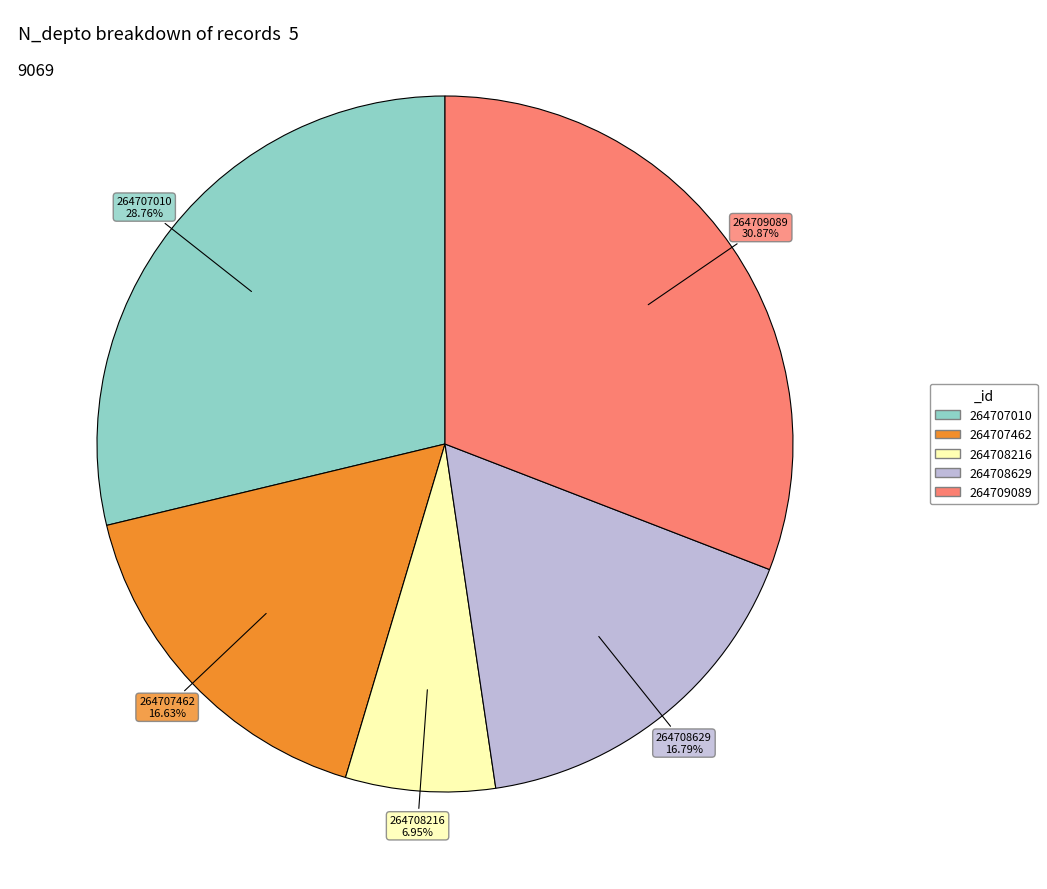

Count the number of slices in the pie.

5